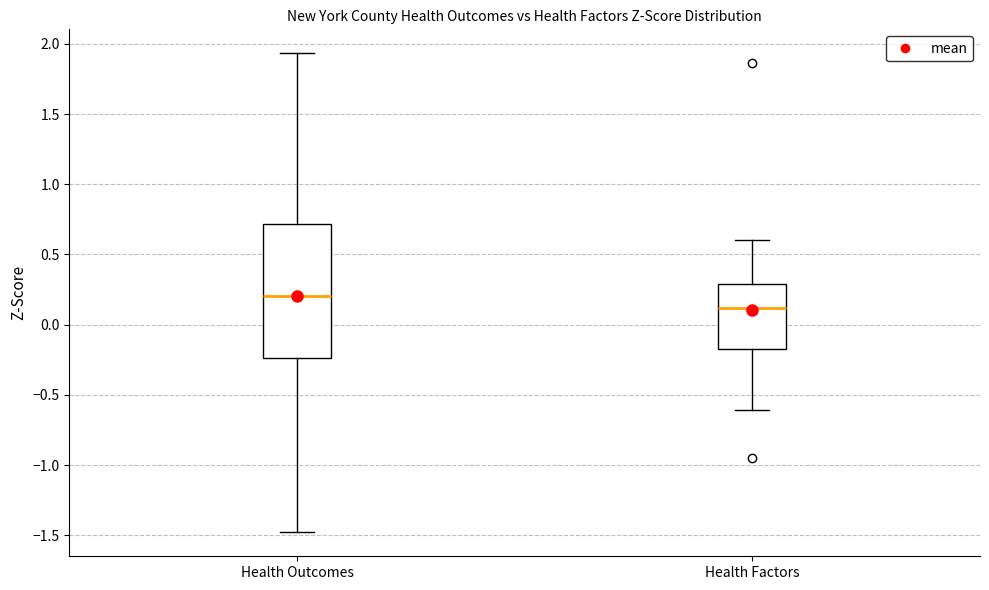

Reading left to right, transcribe this box plot: for each box, give where its median line is, the range the box spans, and where its two whiskers end, as read against the y-axis. The values are not printed on the chart, so give them approximately, as read against the axis.

Health Outcomes: median 0.20, box -0.25 to 0.70, whiskers -1.50 to 1.95
Health Factors: median 0.10, box -0.15 to 0.30, whiskers -0.60 to 0.60